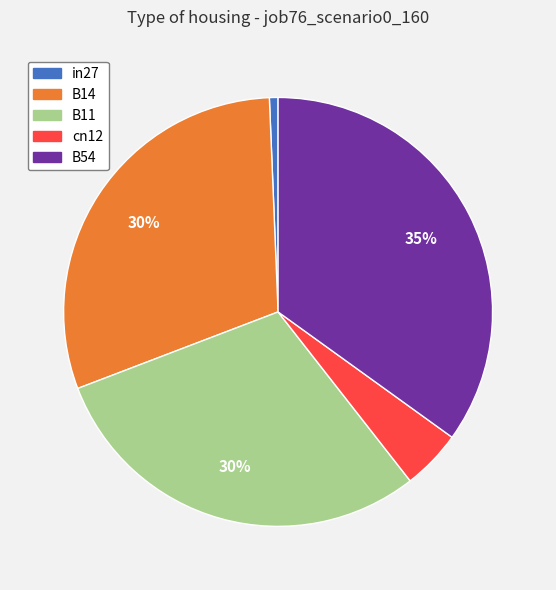

Which has a higher value, cn12 or B54?

B54